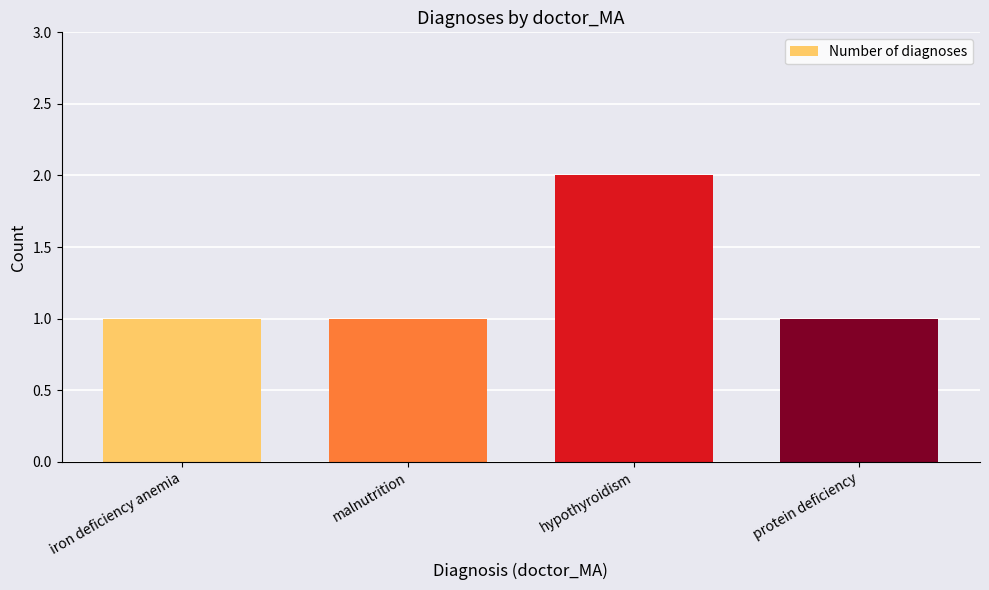

What is the greatest value displayed?

2